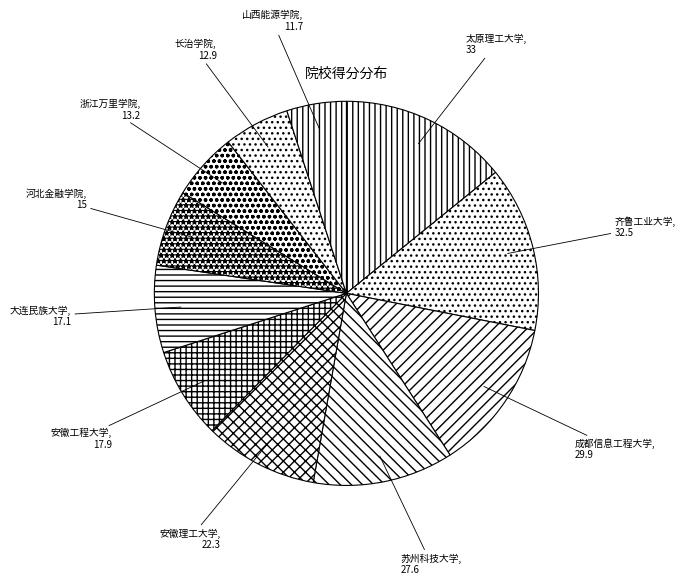

Between 山西能源学院 and 安徽理工大学, which is larger?

安徽理工大学